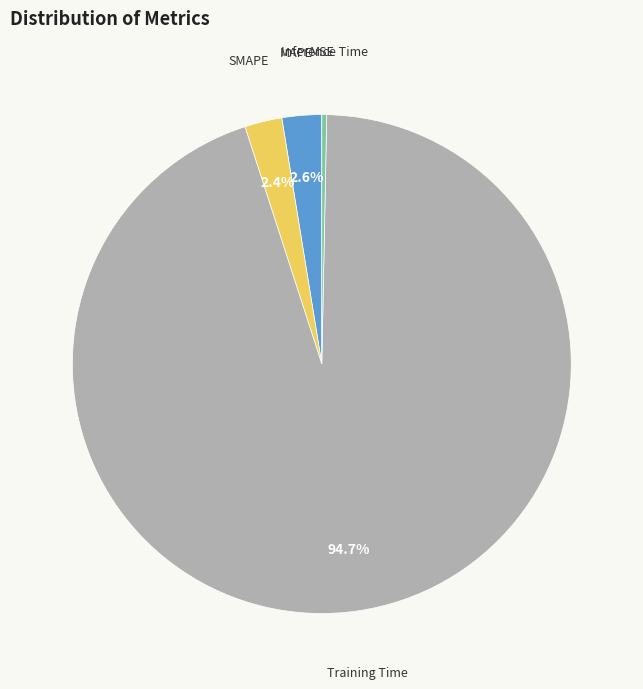

The SMAPE slice represents 2% of the pie. True or false?

True